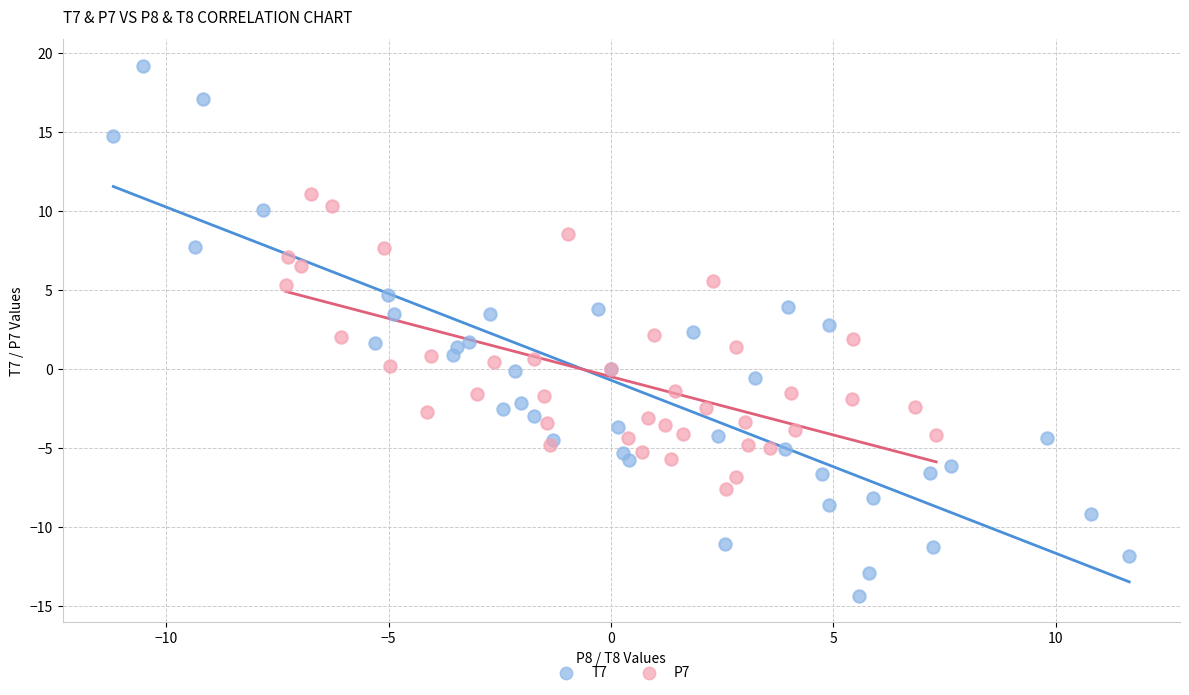

Which series contains the lowest Y value?

T7